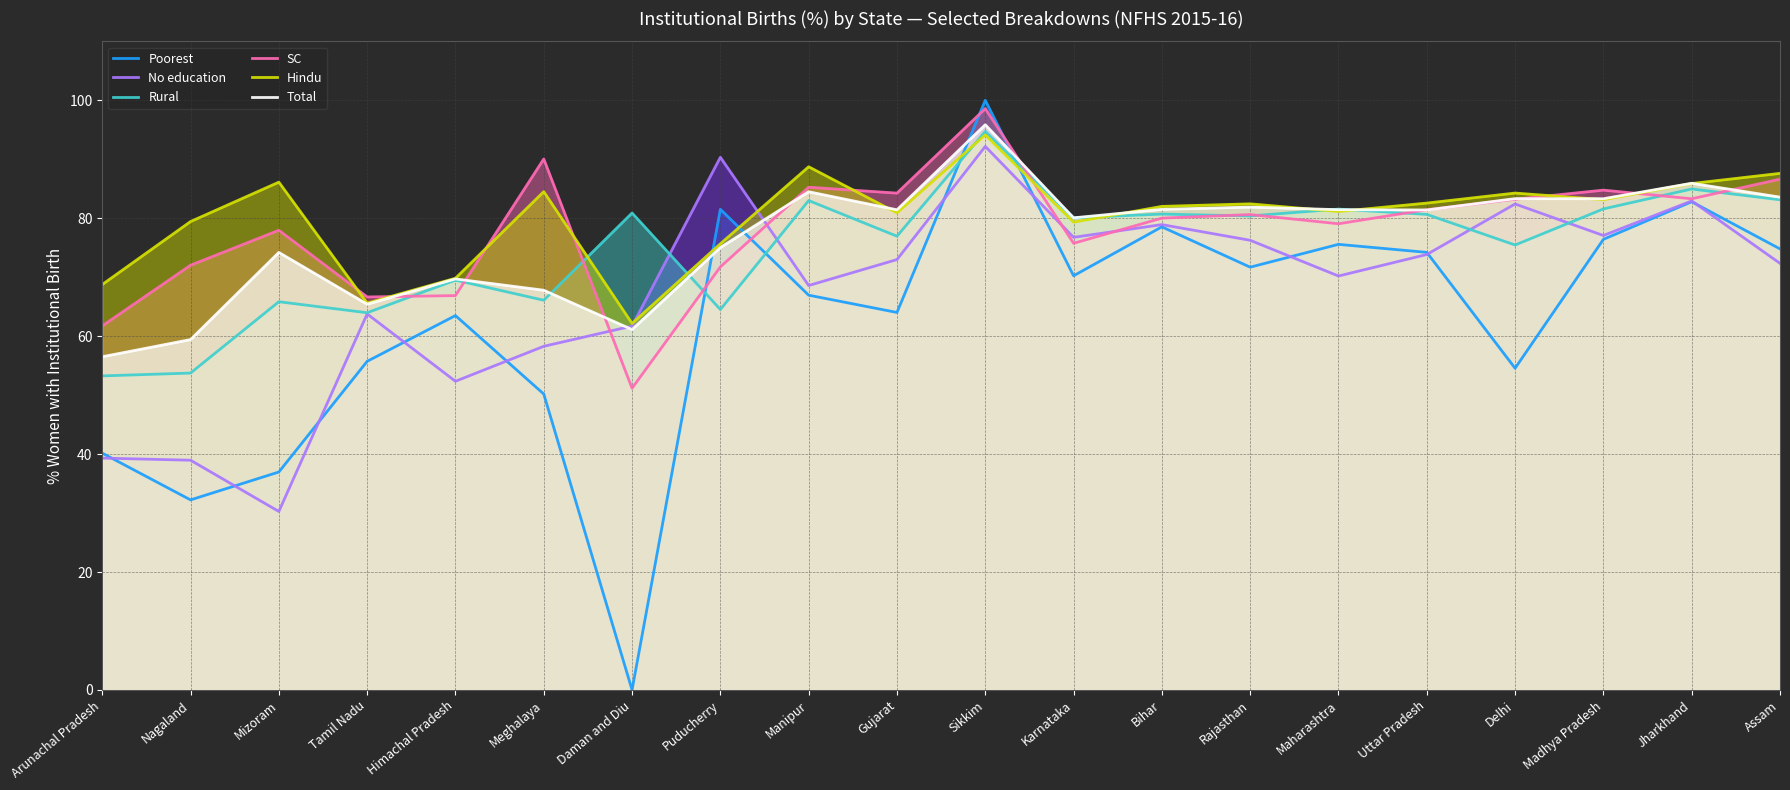

At which category does the chart reach its minimum across all series?

Daman and Diu